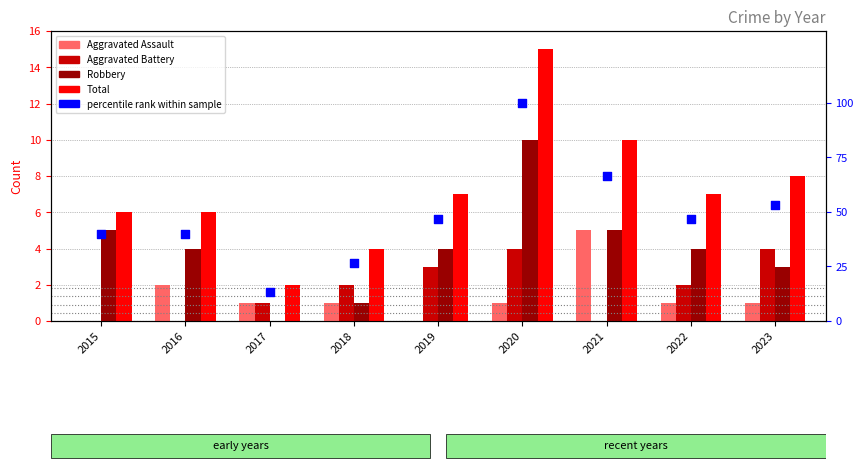

Which series has the widest spread of Y values?

percentile rank within the sample